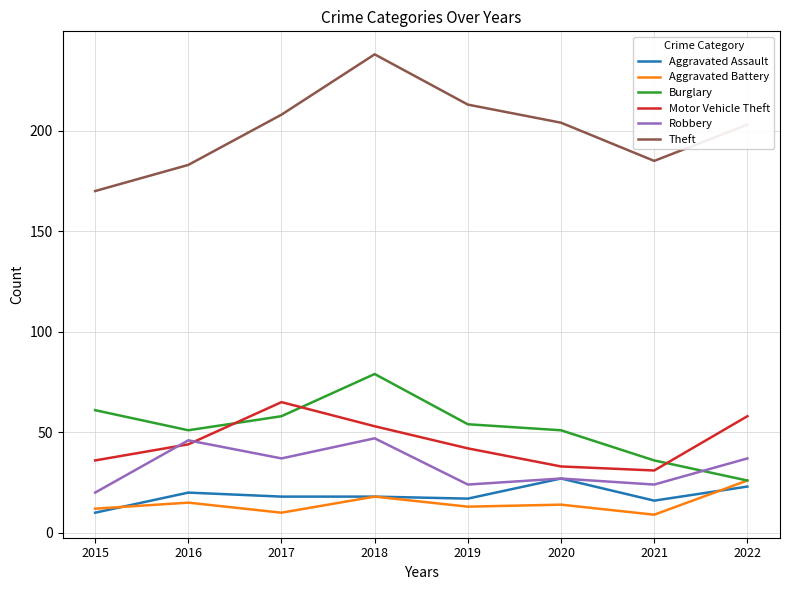

Is it true that Aggravated Assault equals 18 at 2018?

True